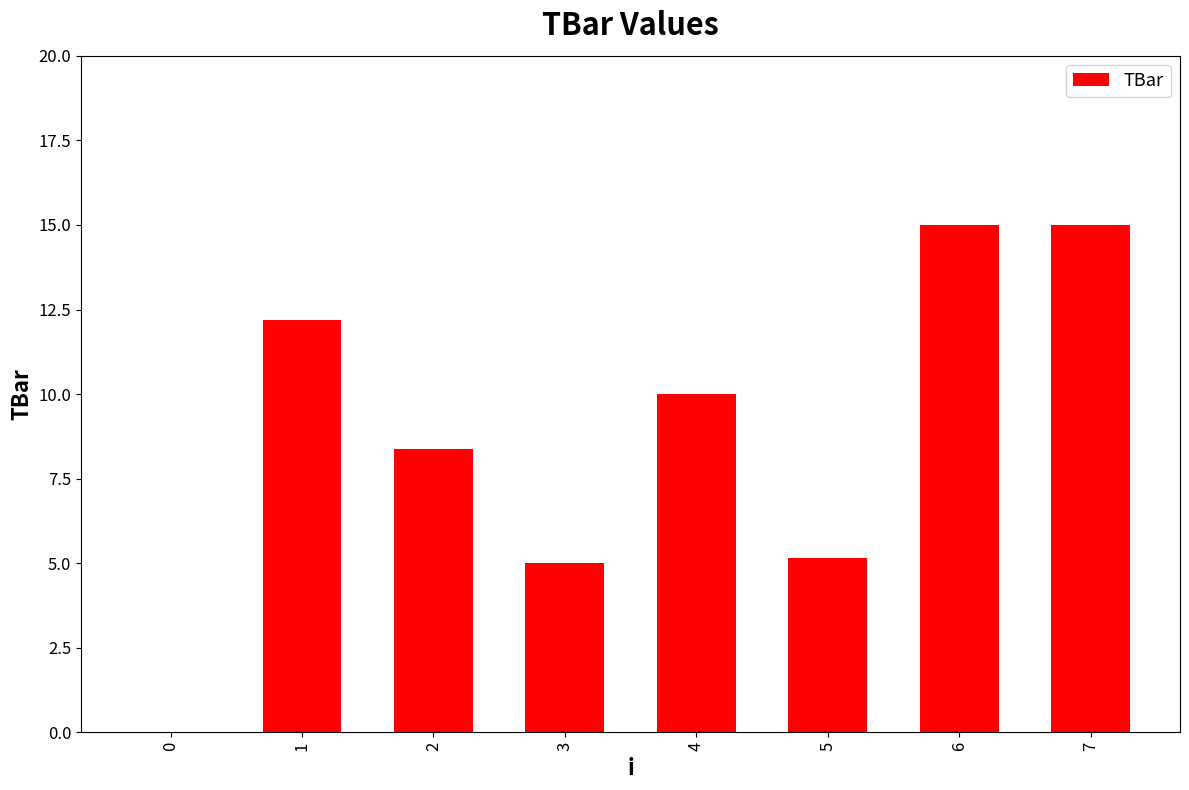

What is the greatest value displayed?

15.0